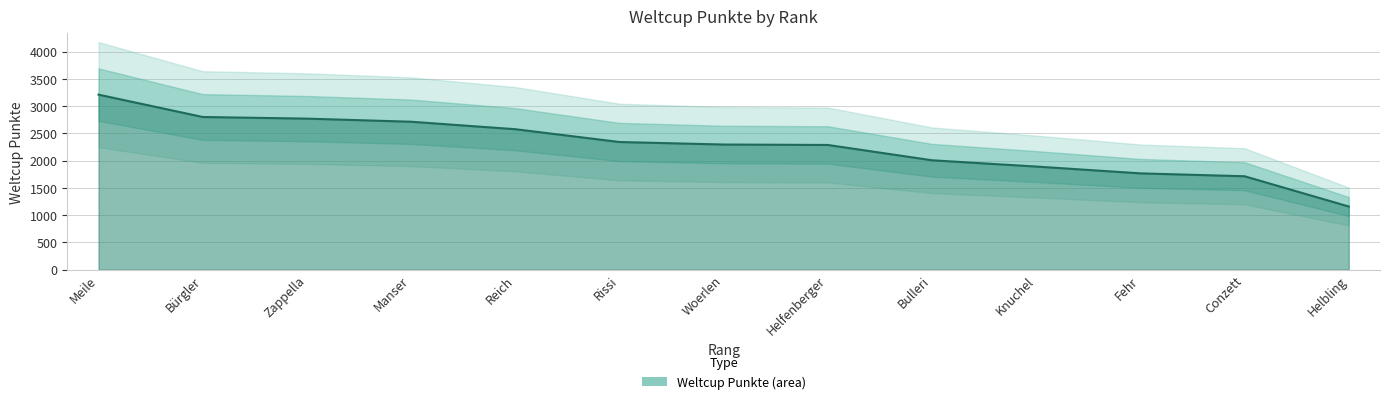

How many lines are shown in the chart?

1